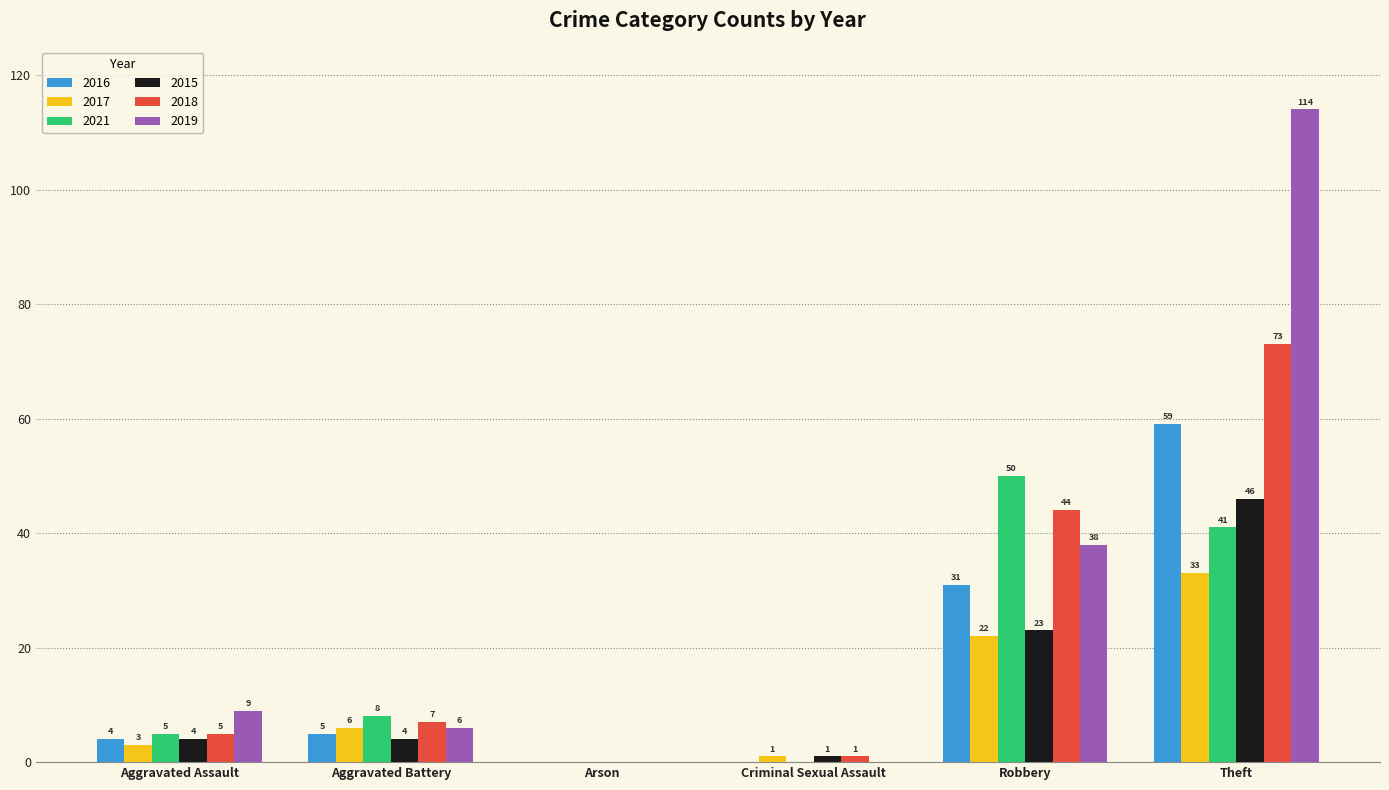

Reading left to right, transcribe all the data shown in this chart.

2016: 4	5	0	0	31	59
2017: 3	6	0	1	22	33
2021: 5	8	0	0	50	41
2015: 4	4	0	1	23	46
2018: 5	7	0	1	44	73
2019: 9	6	0	0	38	114